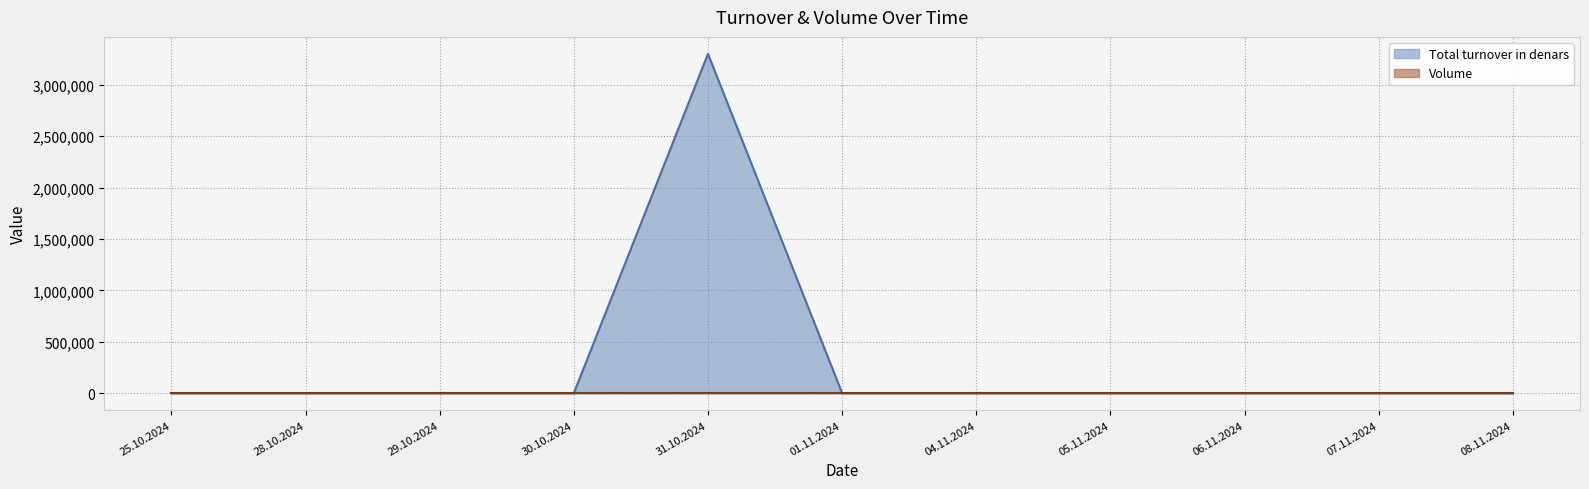

How many data points does each series have?

11